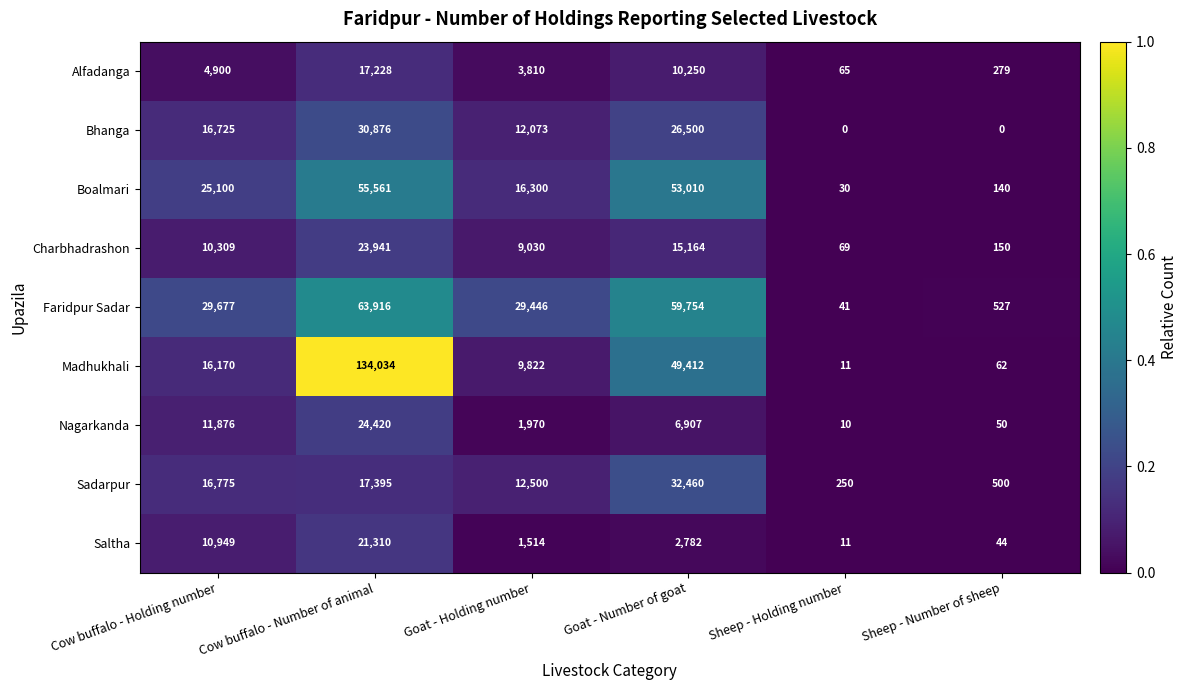

What value does the Madhukhali series have at Sheep - Number of sheep?

62